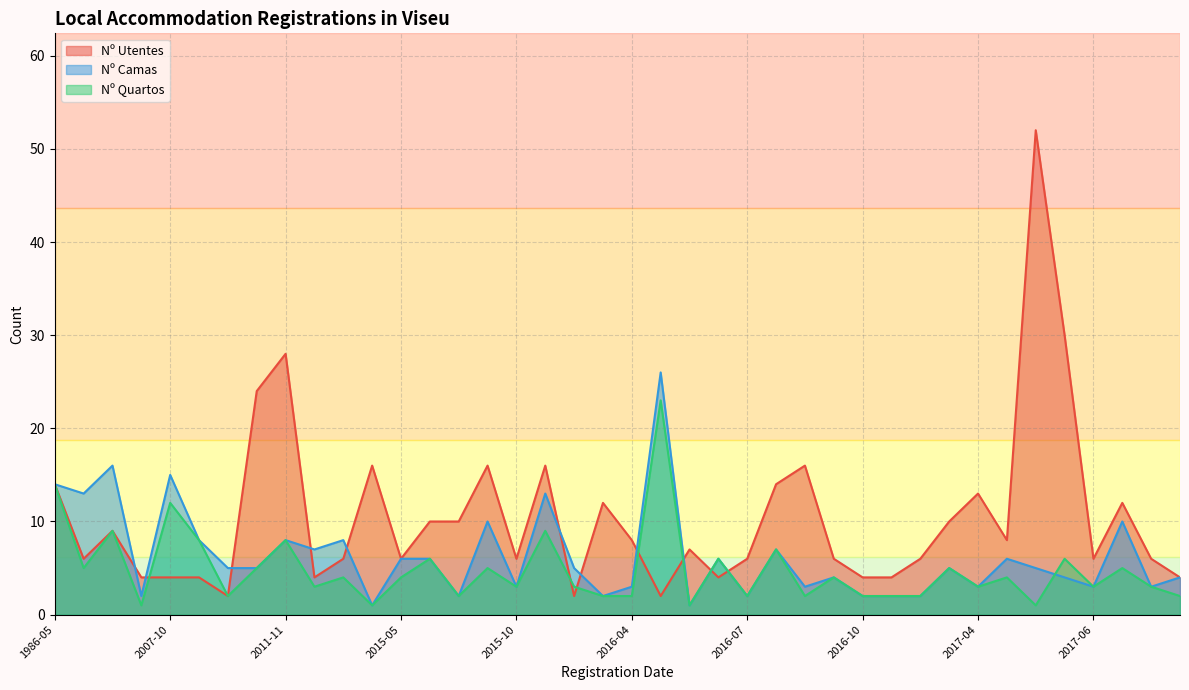

True or false: Nº Camas has more than 2 points higher than both neighbors.

True